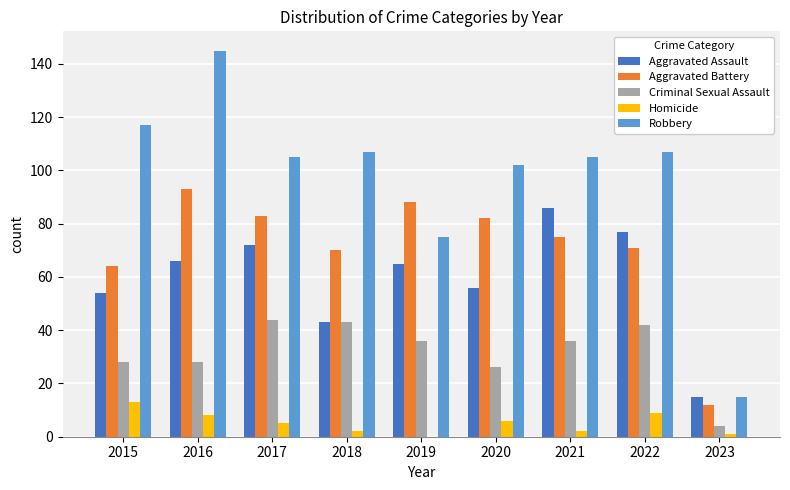

How many groups of bars are there?

9